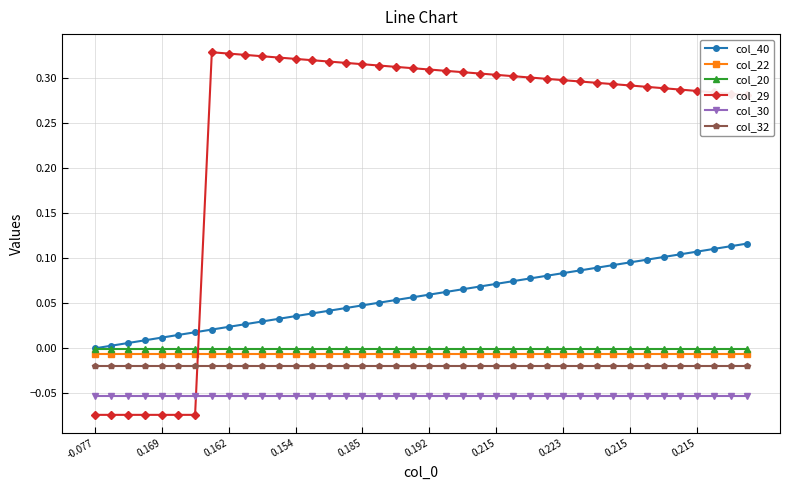

True or false: col_30 and col_22 intersect in this chart.

False